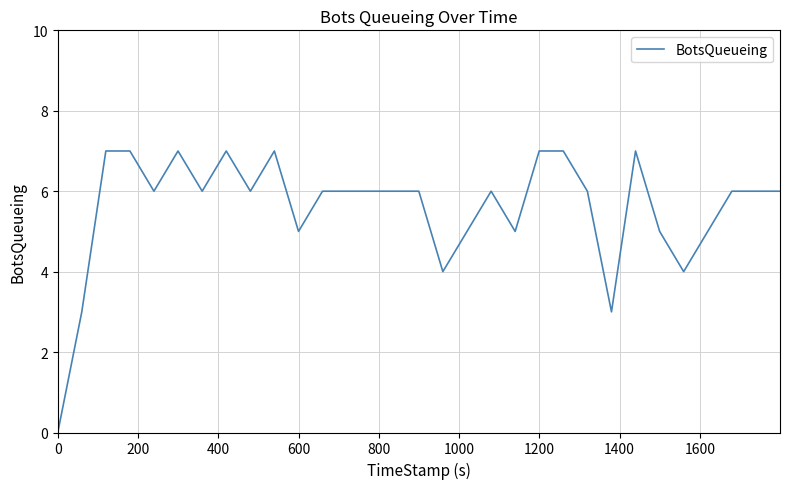

What is the maximum value shown in the chart?

7